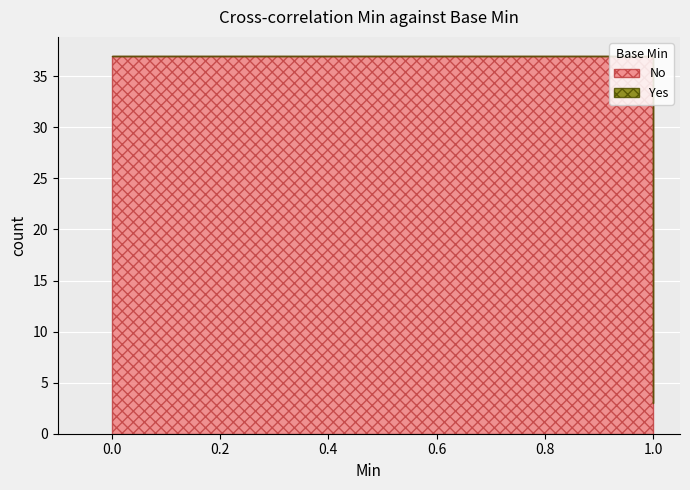

True or false: Yes has a value of 0 at 0.

True